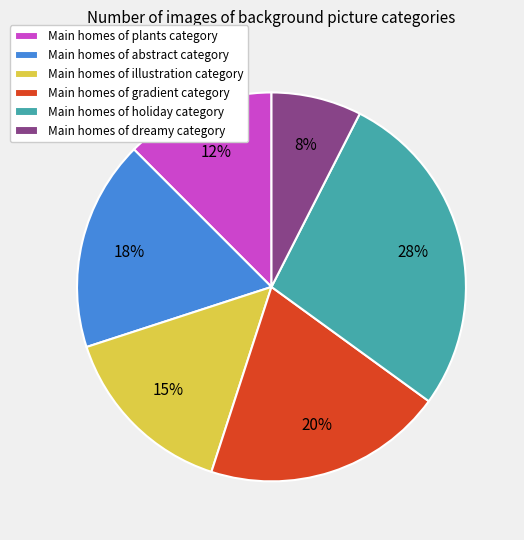

Does any single category account for the majority?

No